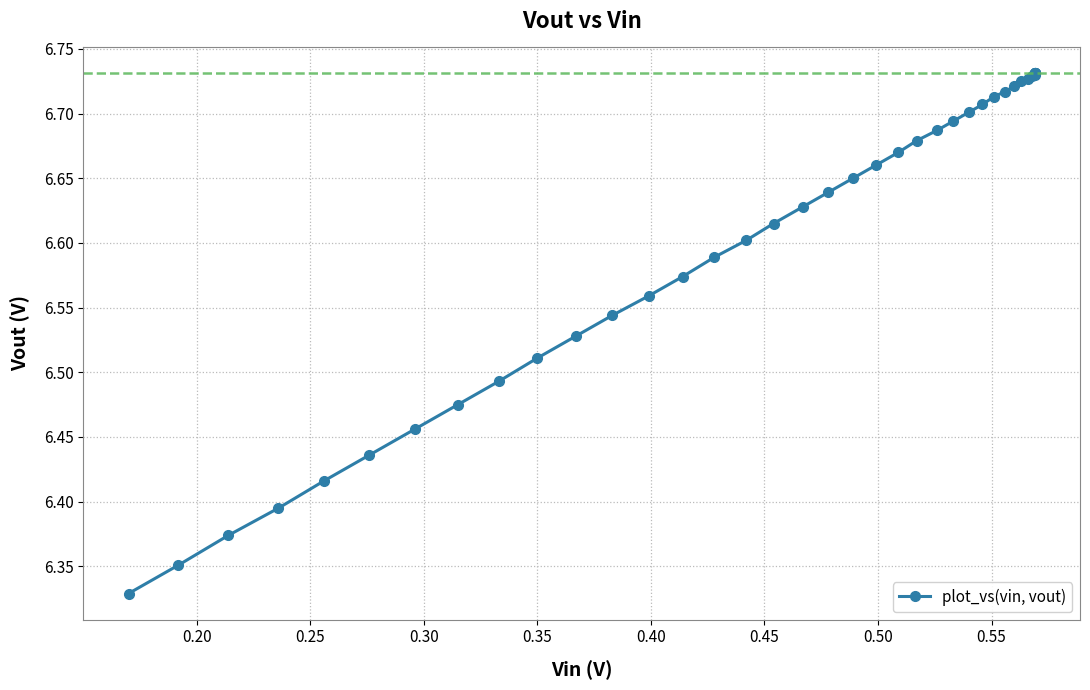

True or false: there are more than 2 points higher than both neighbors.

False